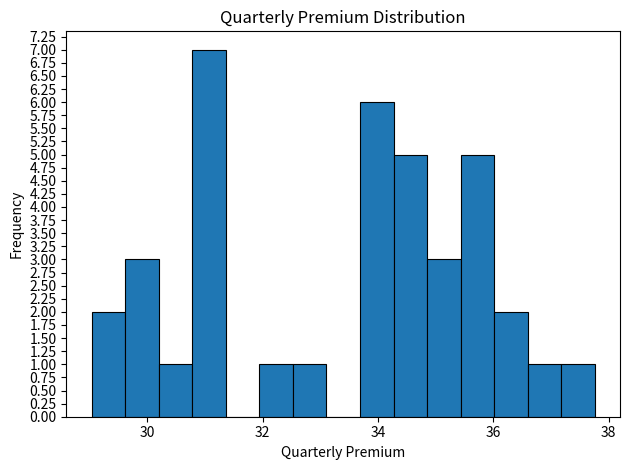

Read against the x-axis, roughly where is the centre of the tallest bar?

31.0